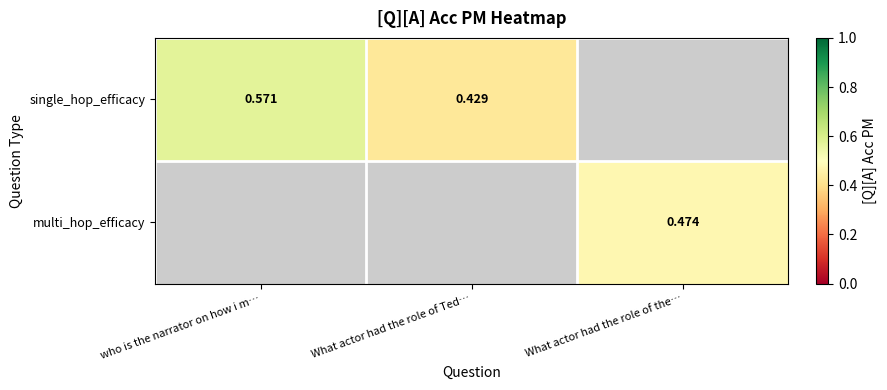

How many positive values does the multi_hop_efficacy series have?

1